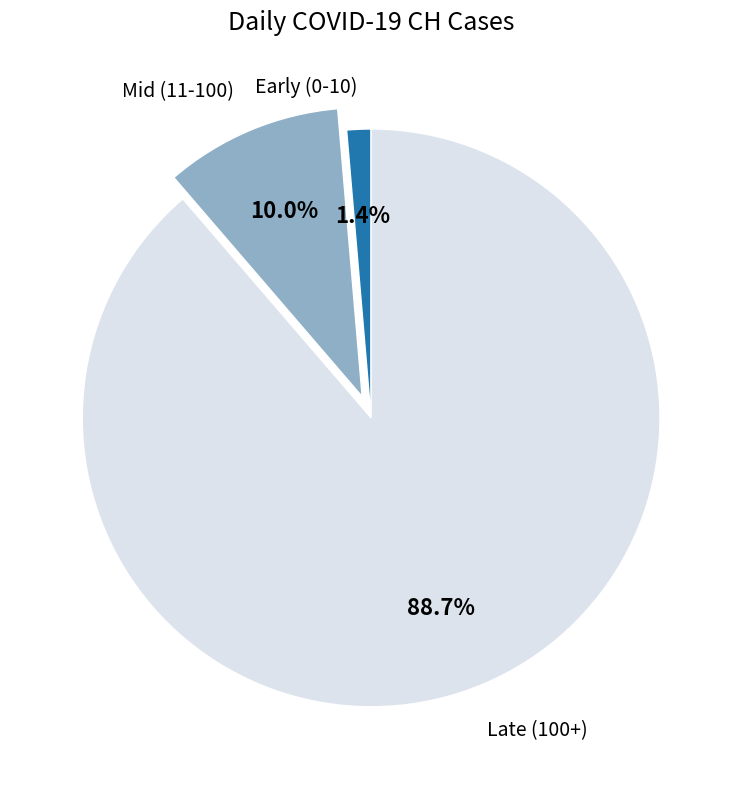

Which has a higher value, Early (0-10) or Late (100+)?

Late (100+)